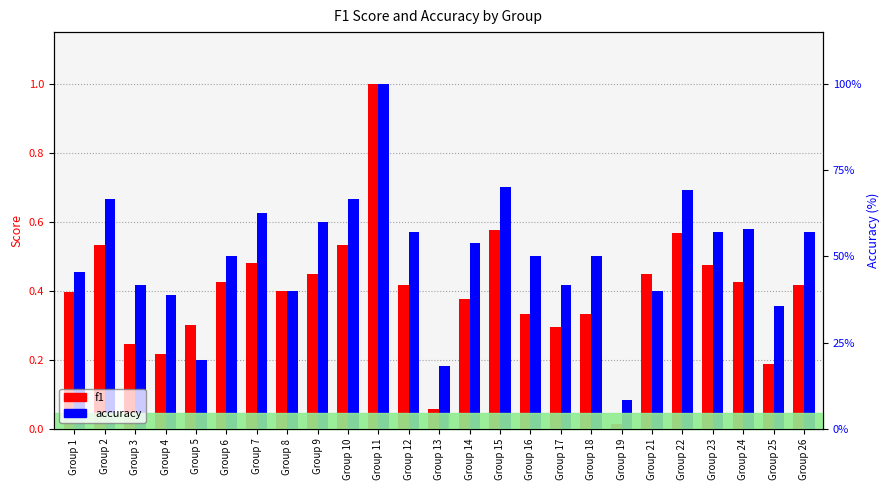

What is the maximum value for accuracy?

1.0